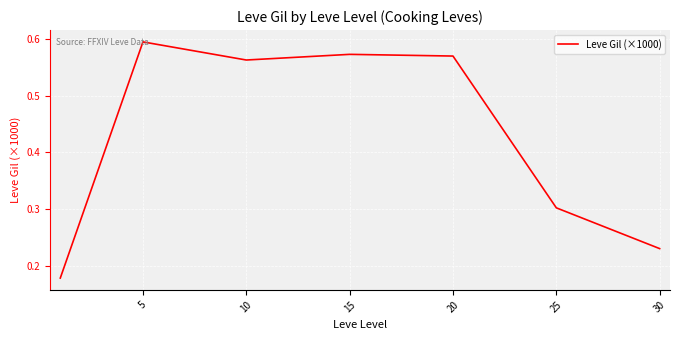

True or false: the data has more than 2 interior local peaks.

False